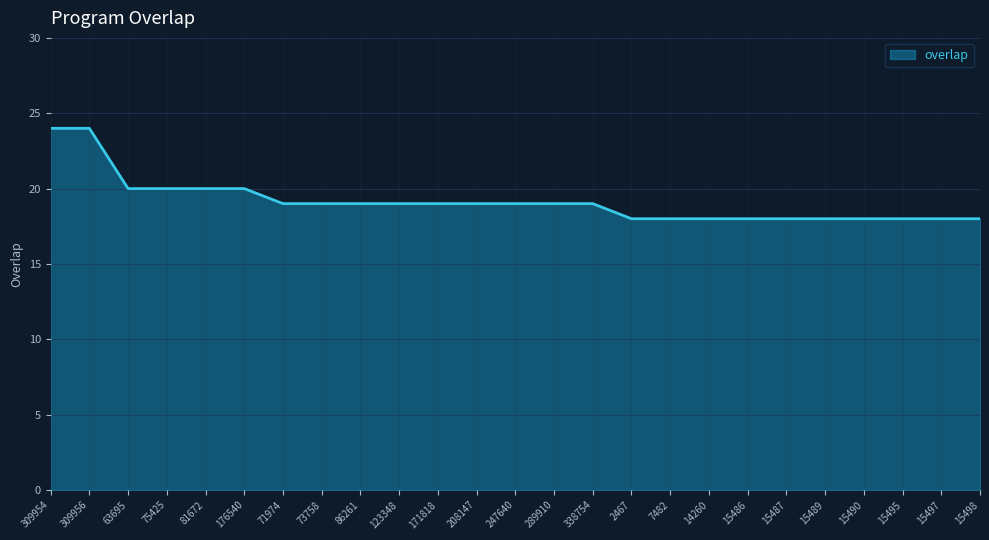

The chart shows a value of 18 at 2467. True or false?

True